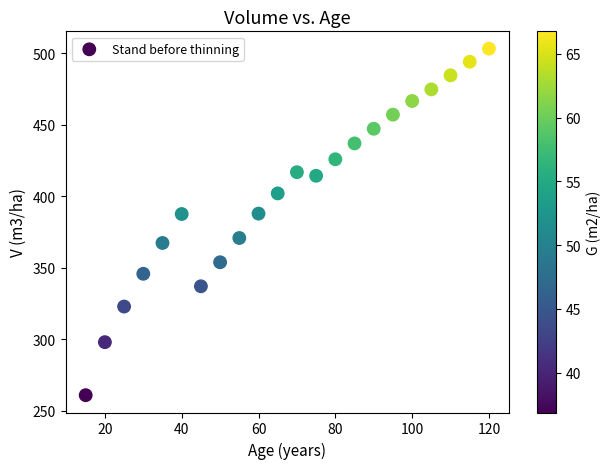

What is the range of Y values (max minus min)?

242.5